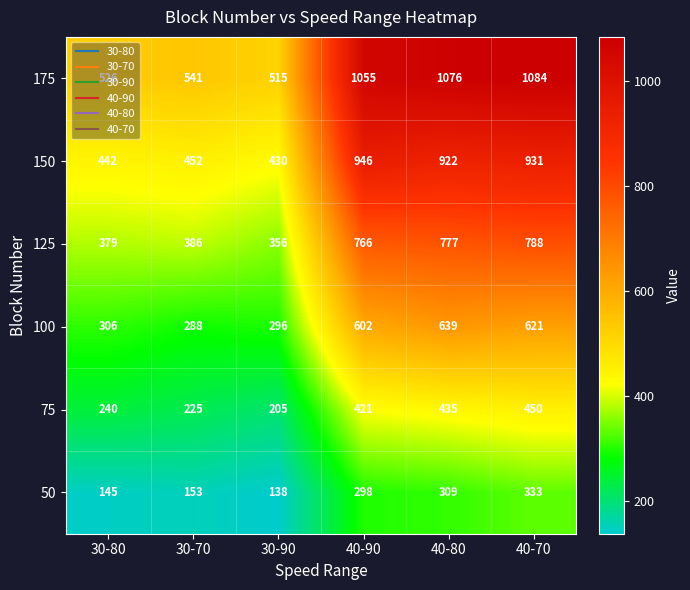

Is it true that 150 equals 442 at 30-80?

True